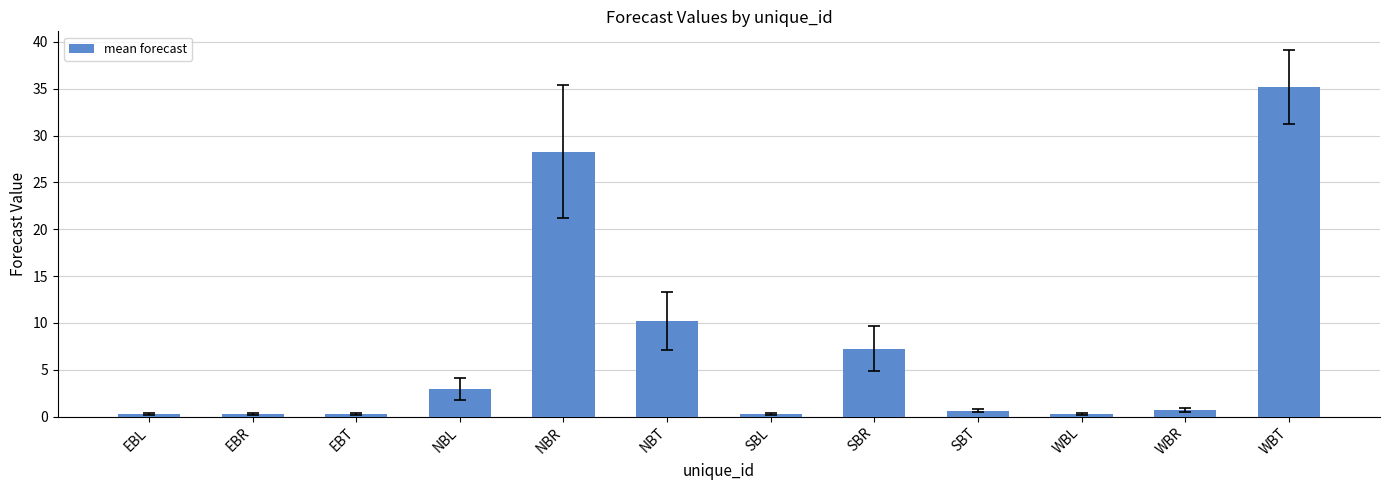

What is the average value?

7.2